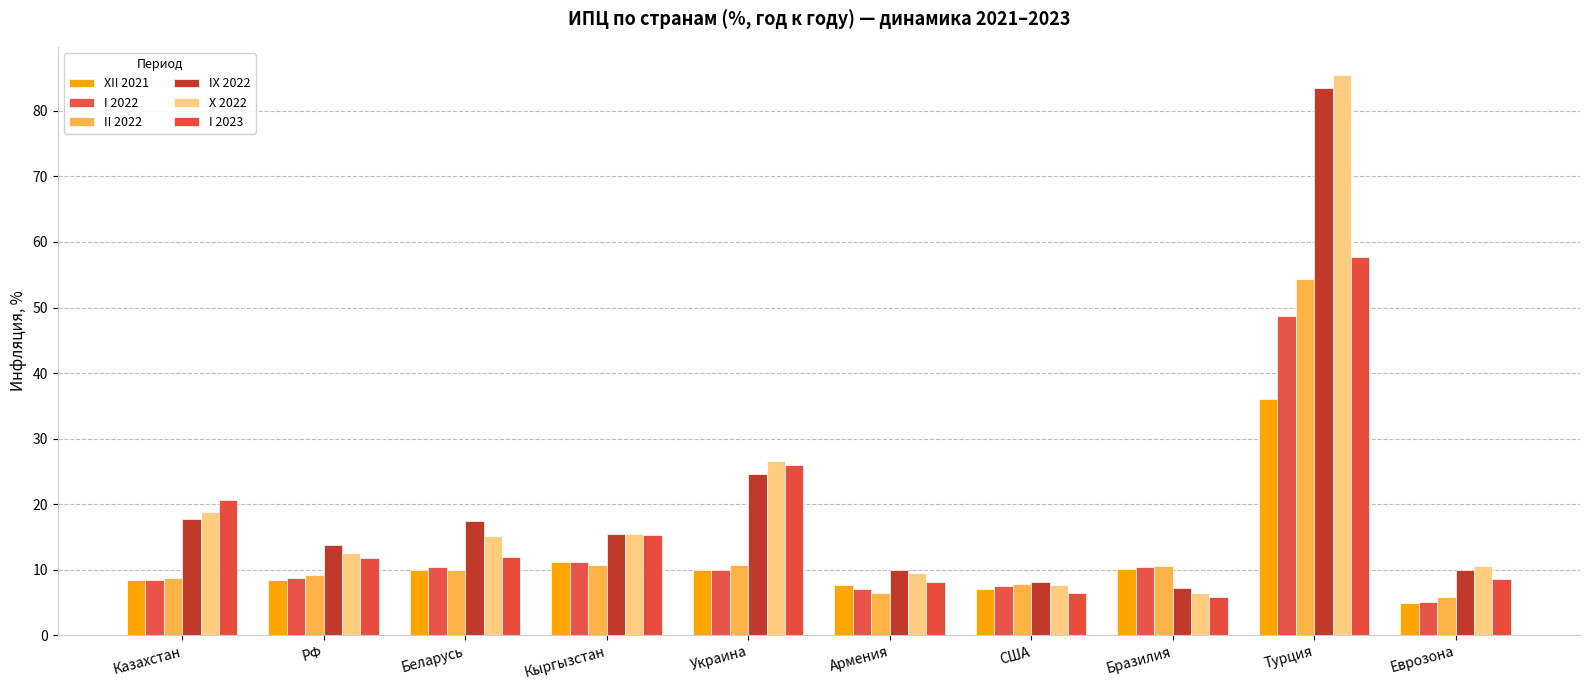

What is the approximate value of II 2022 at Беларусь?

9.9